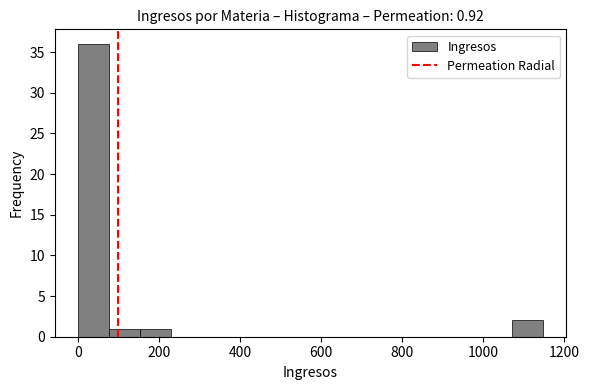

Read against the x-axis, roughly where is the centre of the tallest bar?

40